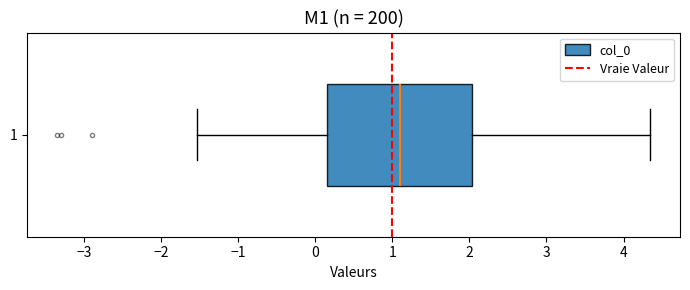

Transcribe this box plot: give where the median line is, the range the box spans, and where the two whiskers end, as read against the x-axis. The values are not printed on the chart, so give them approximately, as read against the axis.

median 1.1, box 0.2 to 2.0, whiskers -1.5 to 4.3